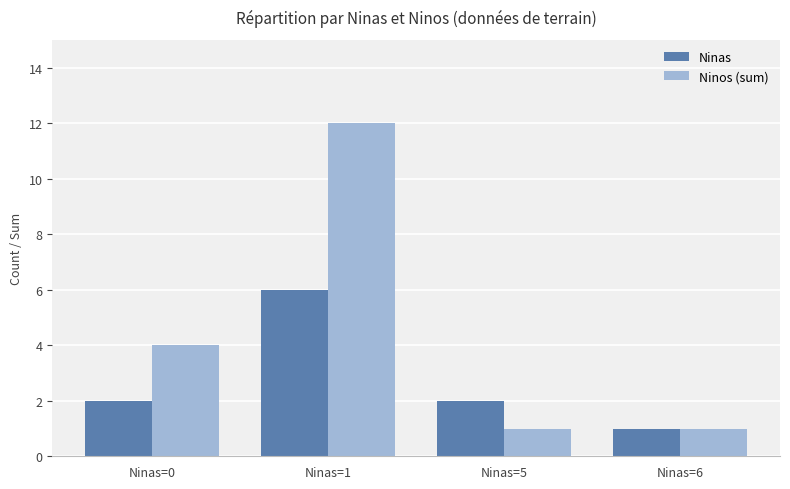

The Ninas series shows 2 at Ninas=6. True or false?

False